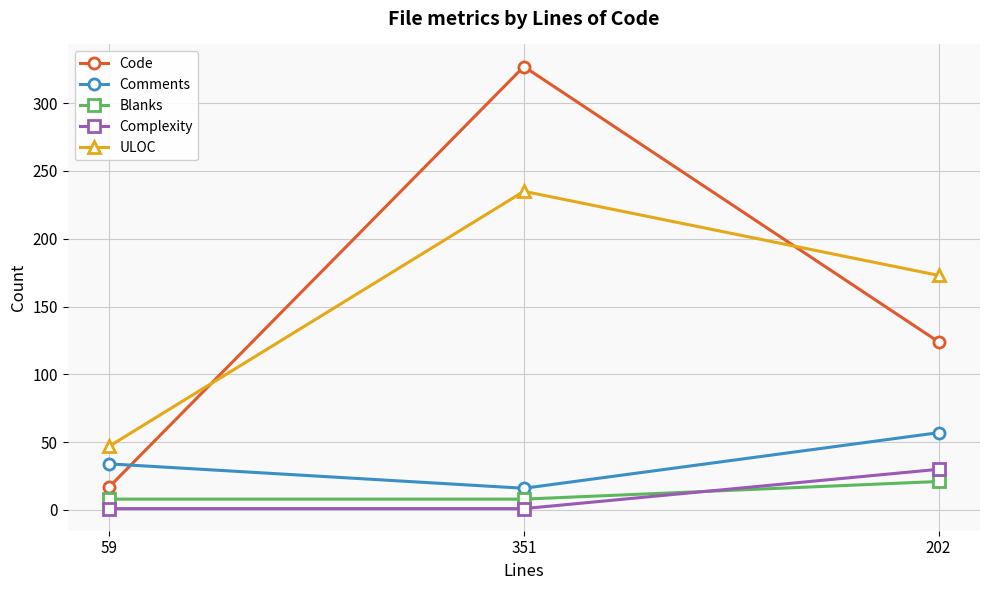

What are all the series names shown in the legend?

Code, Comments, Blanks, Complexity, ULOC